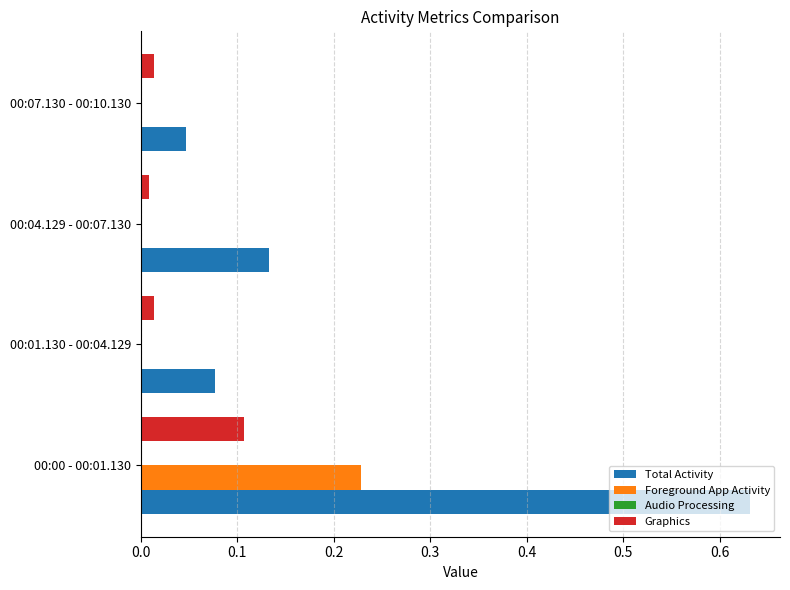

Which series changed the most between 00:00 - 00:01.130 and 00:04.129 - 00:07.130?

Total Activity